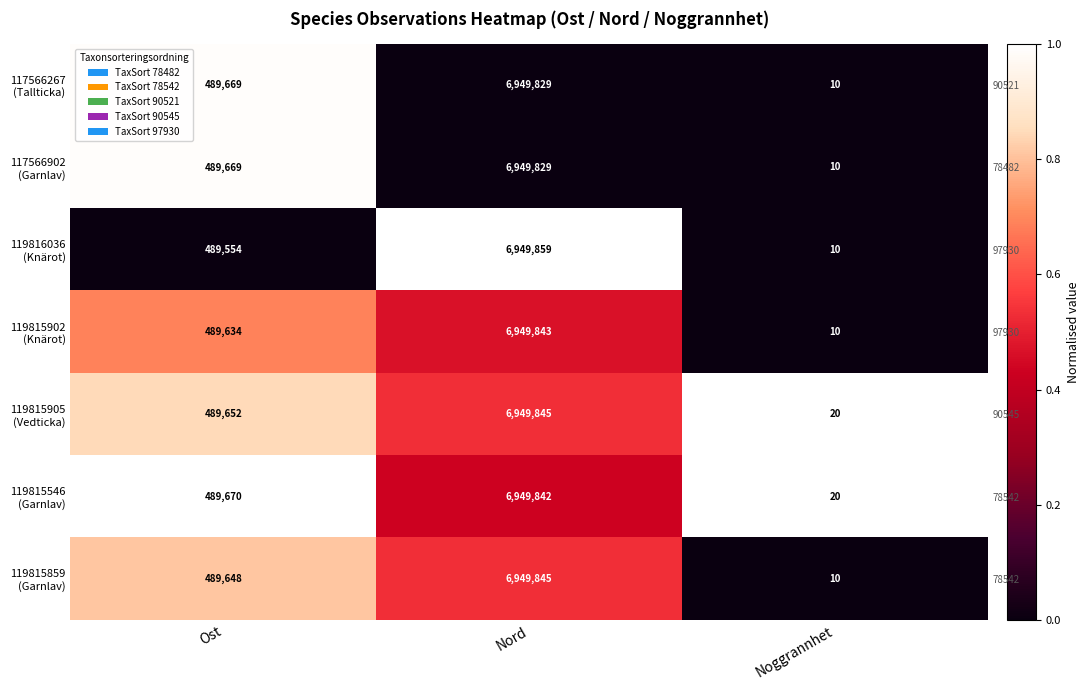

Is it true that 117566267 (Tallticka) equals 0.4 at Nord?

False